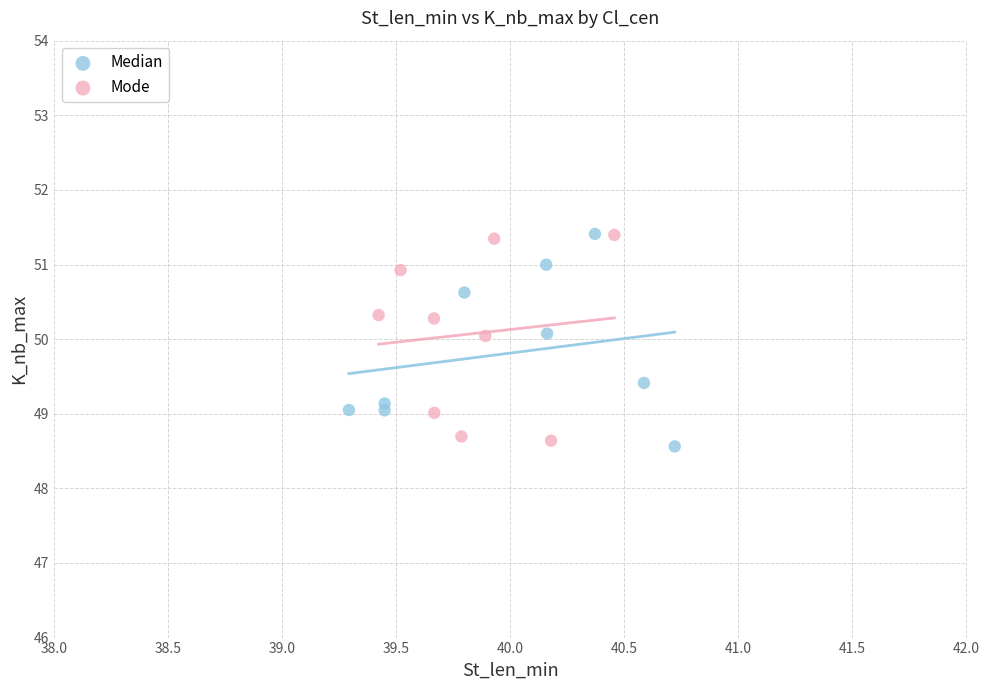

What are all the series names shown in the legend?

Median, Mode